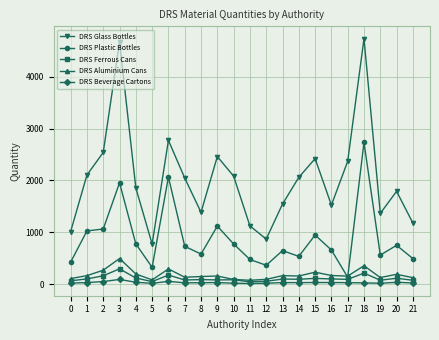

Which series has the largest range (max minus min)?

DRS Glass Bottles